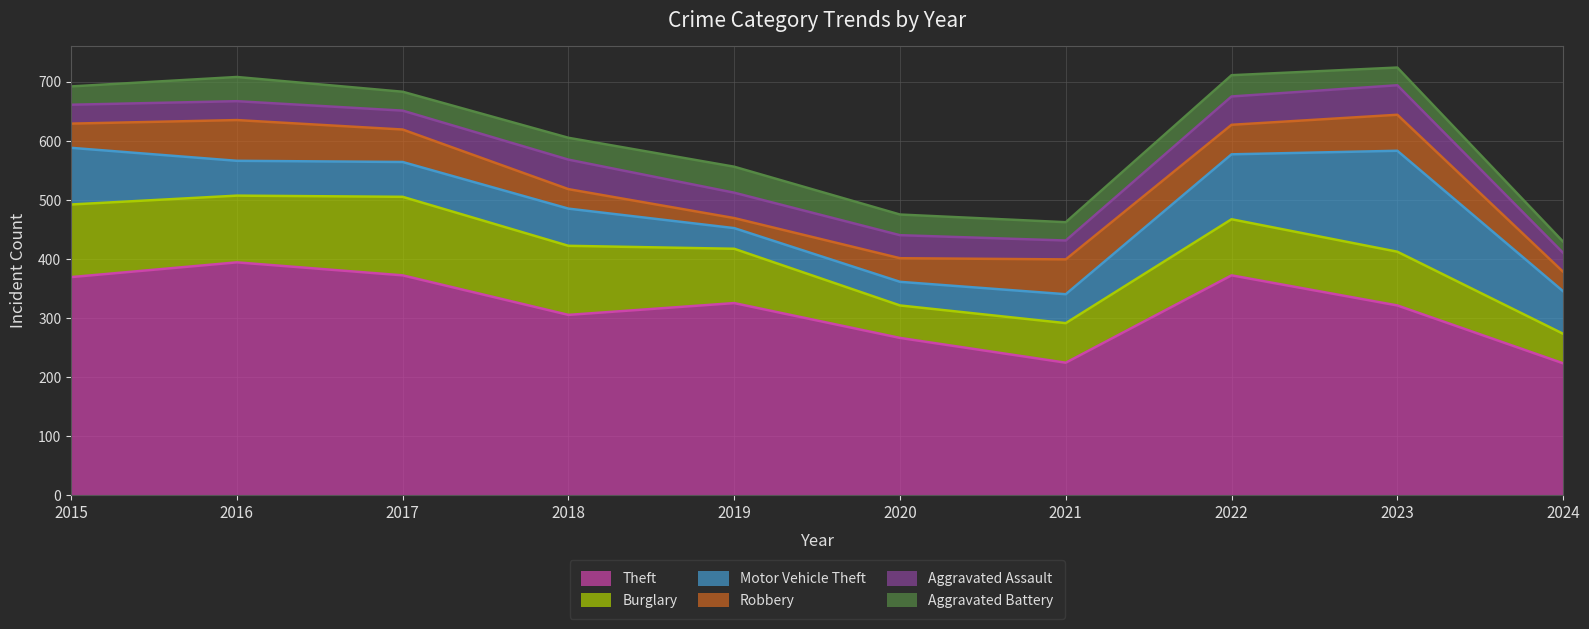

At which category is the sum across all series the highest?

2023